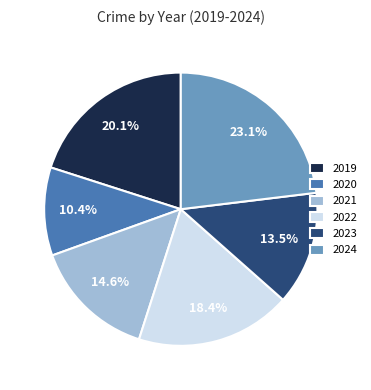

What percentage is NOT represented by 2023?

86.5%